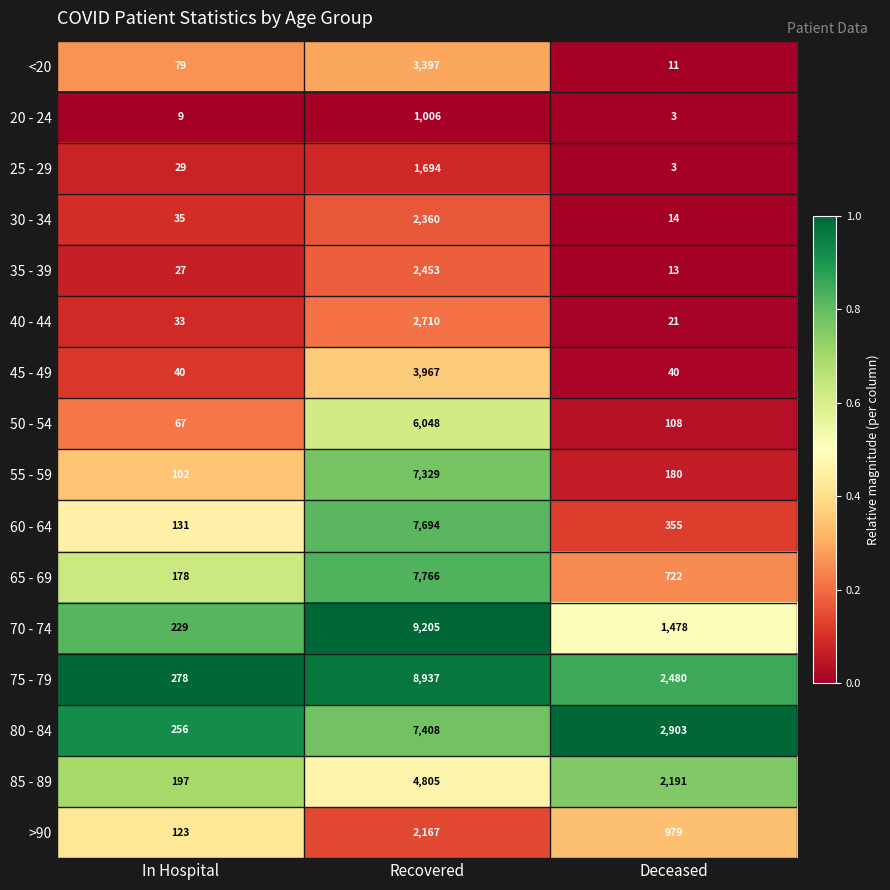

Is it true that 25 - 29 equals 481 at Recovered?

False